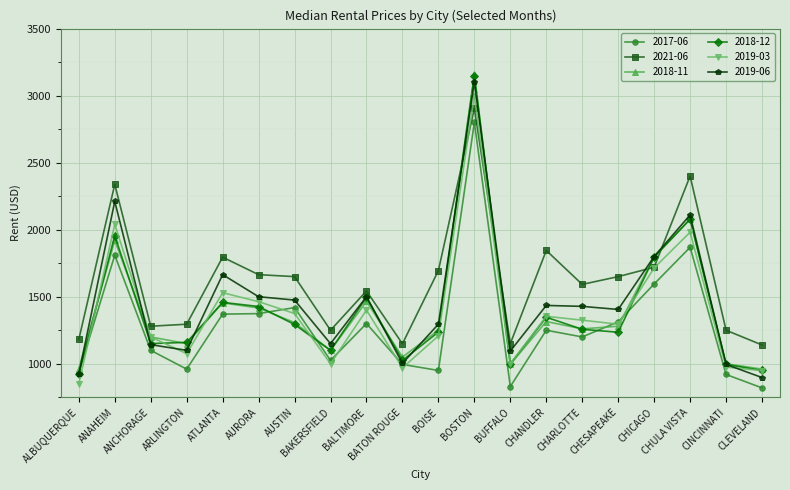

True or false: 2017-06 and 2021-06 cross at least once.

False